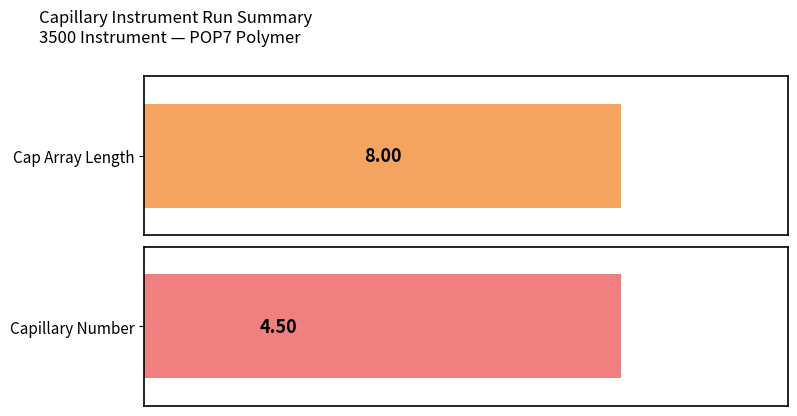

Rank the series at 1 from lowest to highest value.

Capillary Number, Cap Array Length